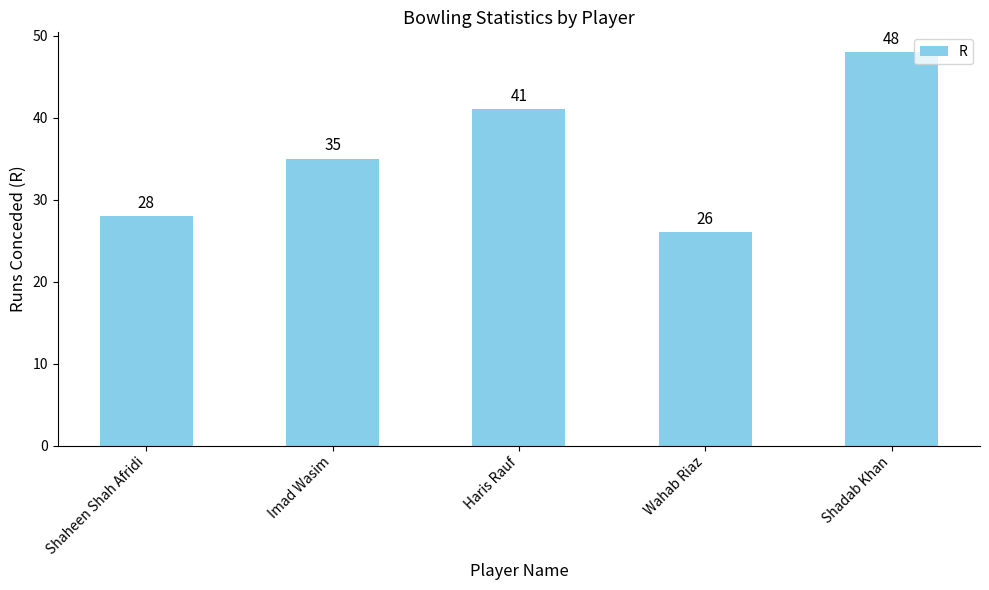

Does the chart contain stacked bars?

No